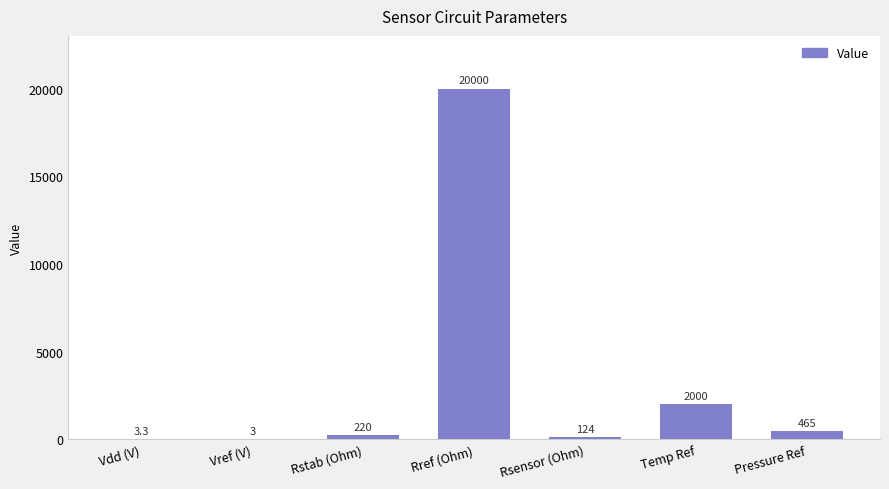

Reading left to right, what are all the values shown in this chart?

3.3	3.0	220.0	20000.0	124.0	2000.0	465.0